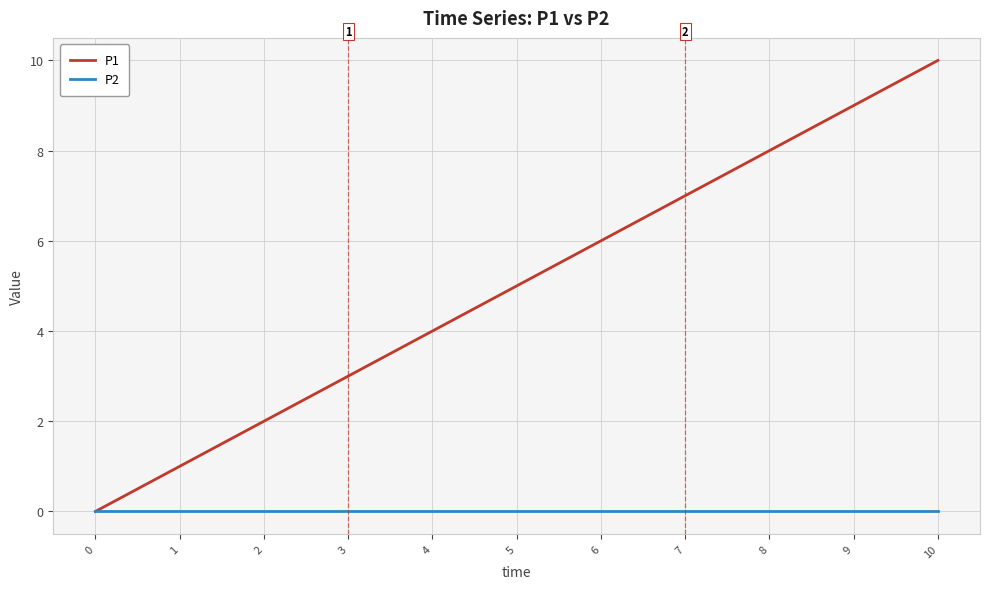

How many lines are shown in the chart?

2